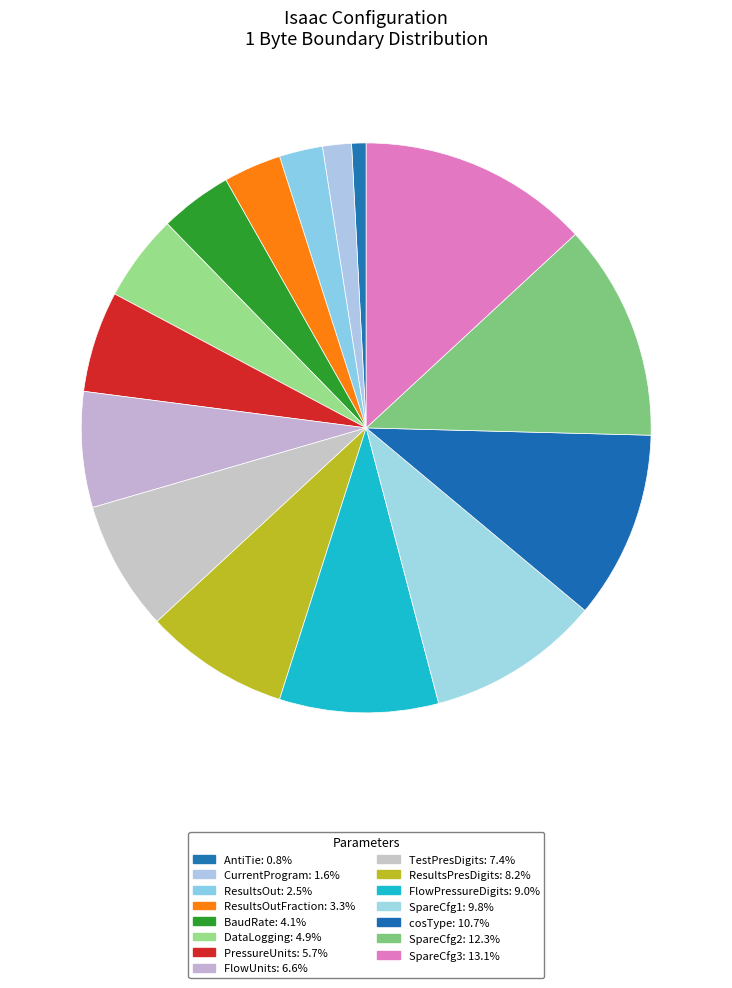

Count the number of slices in the pie.

15